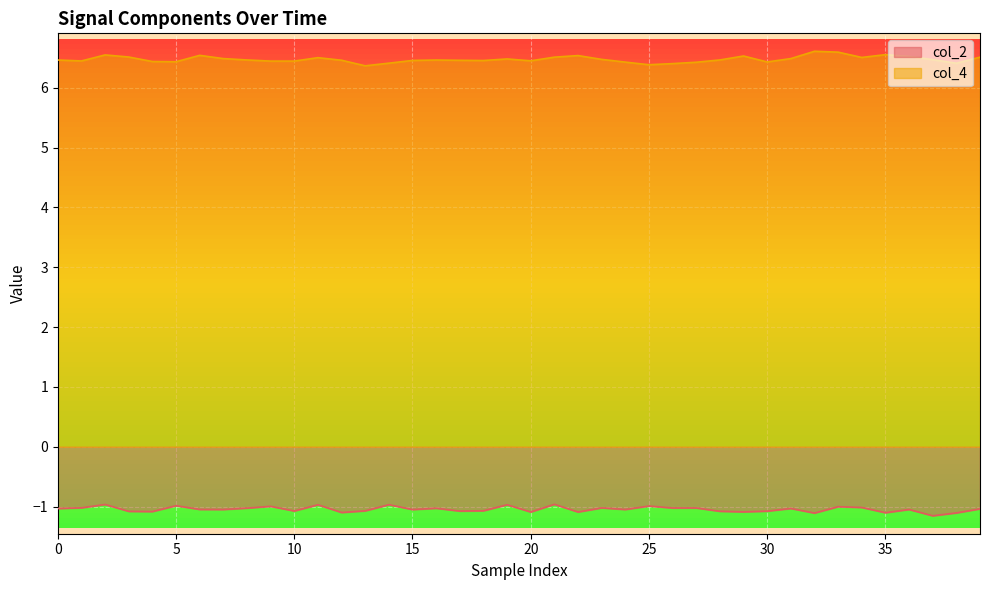

Which series has the largest total across all categories?

col_4